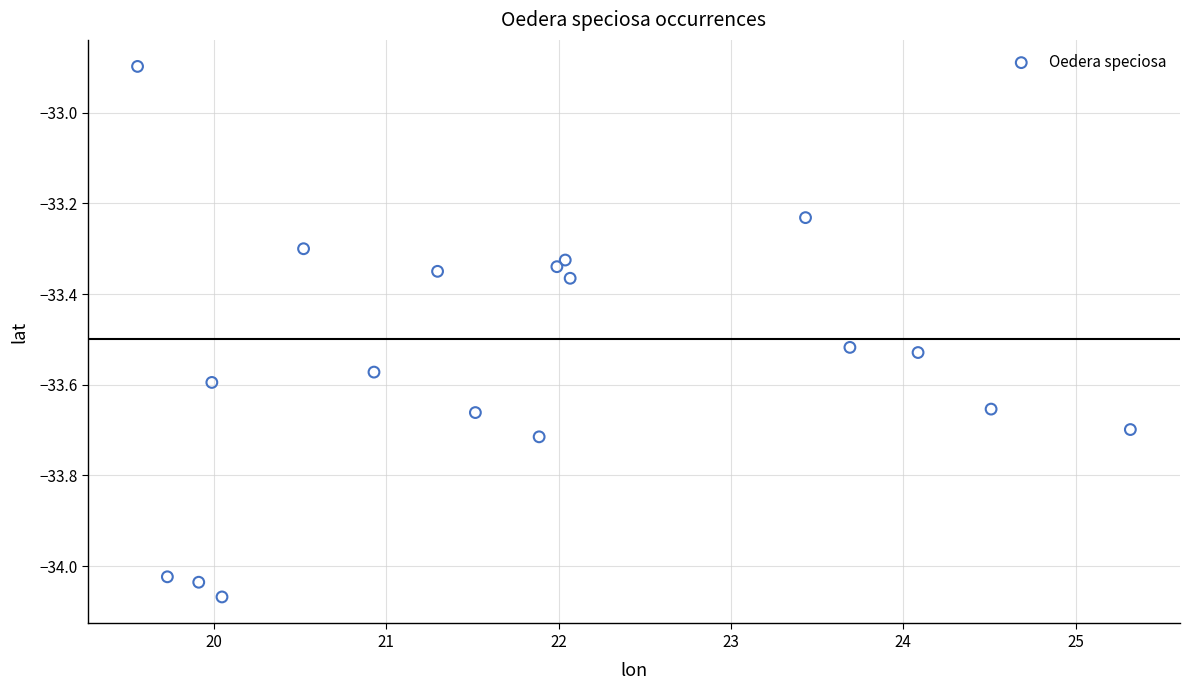

What Y value in the scatter plot is closest to -33?

-32.9